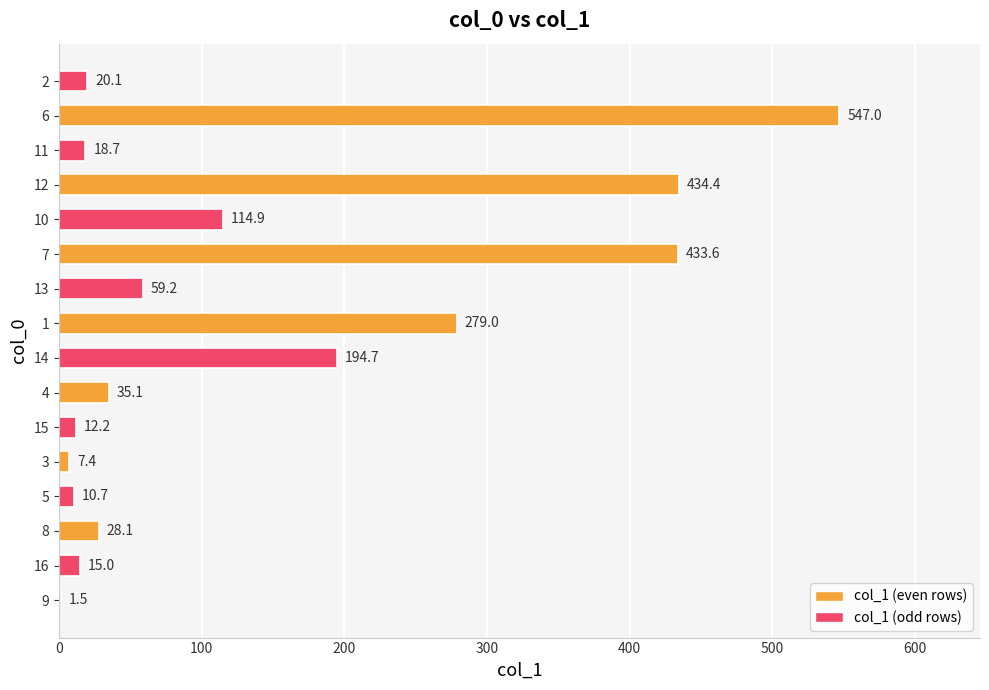

Count the number of values greater than 35.

8